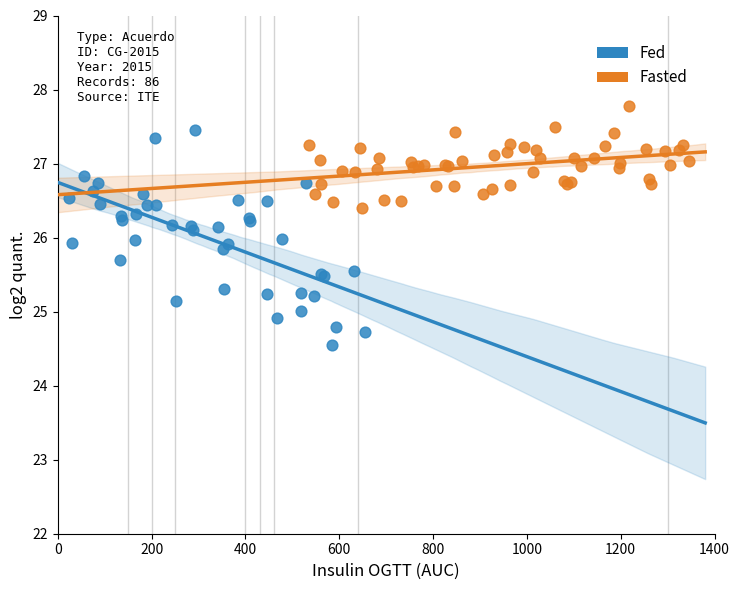

Which series contains the lowest Y value?

Fed